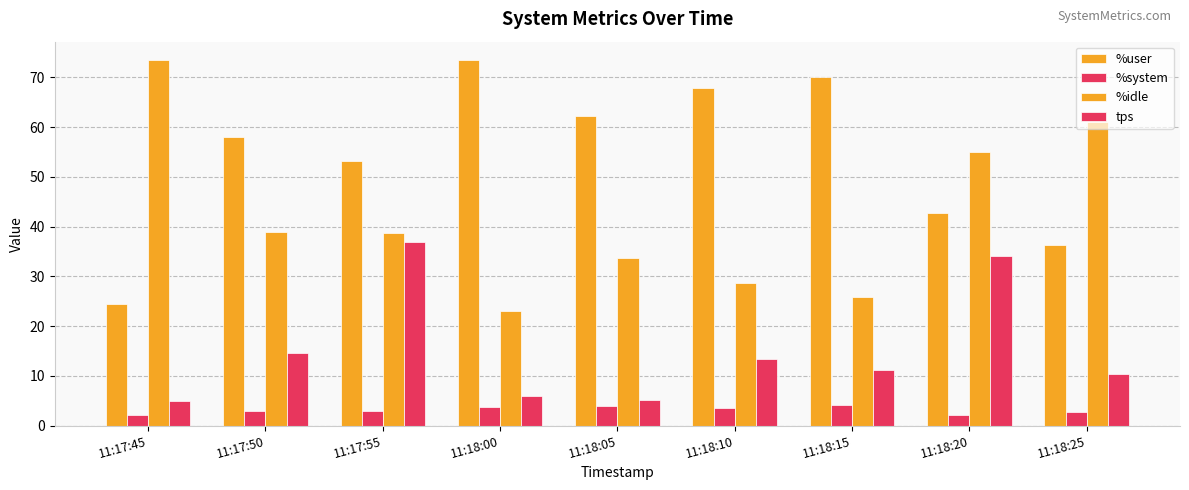

Is it true that %system equals 3.6 at 11:18:10?

True